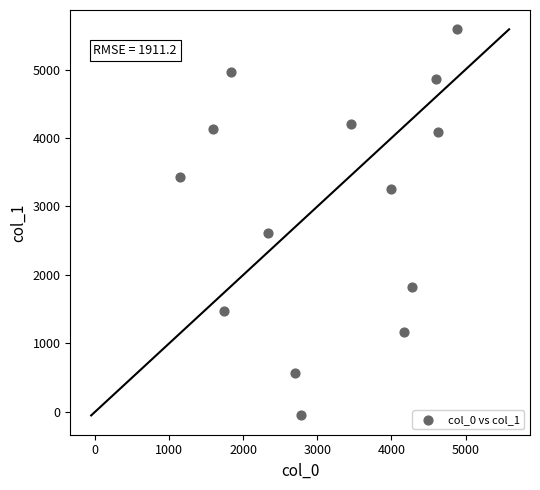

What is the range of Y values (max minus min)?

5639.9